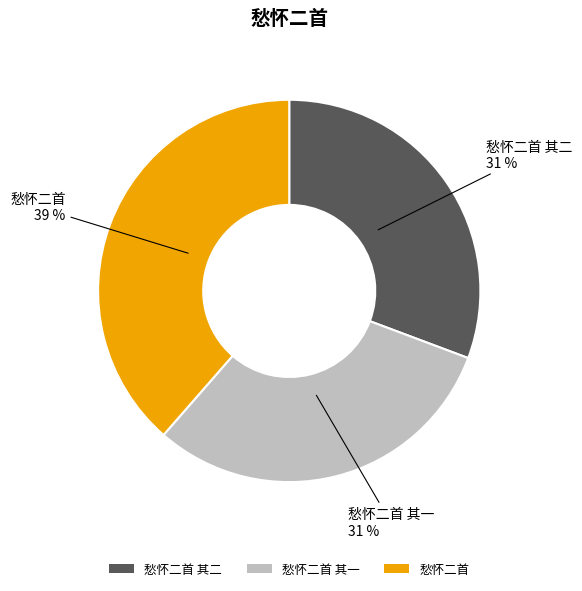

How many slices are in this pie chart?

3